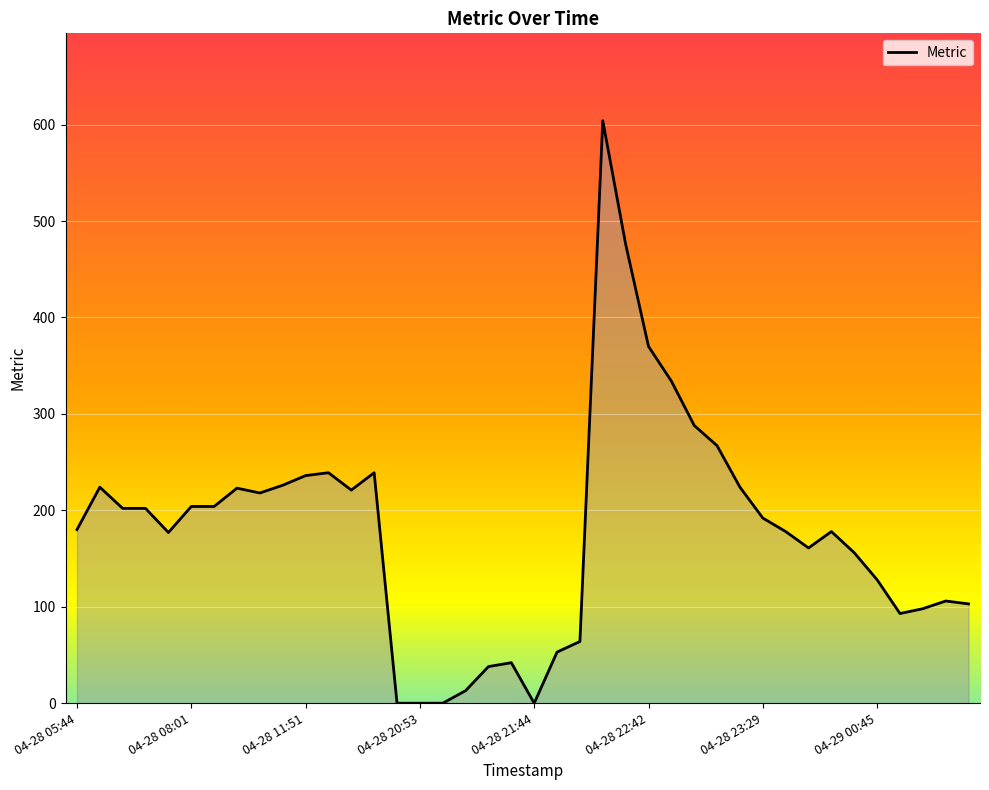

Rank the categories by value from highest to lowest.

04-28 22:08, 04-28 22:30, 04-28 22:42, 04-28 22:47, 04-28 22:53, 04-28 22:59, 04-28 11:57, 04-28 13:13, 04-28 11:51, 04-28 11:45, 04-28 05:58, 04-28 23:15, 04-28 10:55, 04-28 12:24, 04-28 11:30, 04-28 08:01, 04-28 09:15, 04-28 06:28, 04-28 06:52, 04-28 23:29, 04-28 05:44, 04-28 23:37, 04-28 23:50, 04-28 07:33, 04-28 23:44, 04-28 23:56, 04-29 00:45, 04-29 03:45, 04-29 03:57, 04-29 03:14, 04-29 02:21, 04-28 21:55, 04-28 21:49, 04-28 21:38, 04-28 21:29, 04-28 21:16, 04-28 20:47, 04-28 20:53, 04-28 20:59, 04-28 21:44